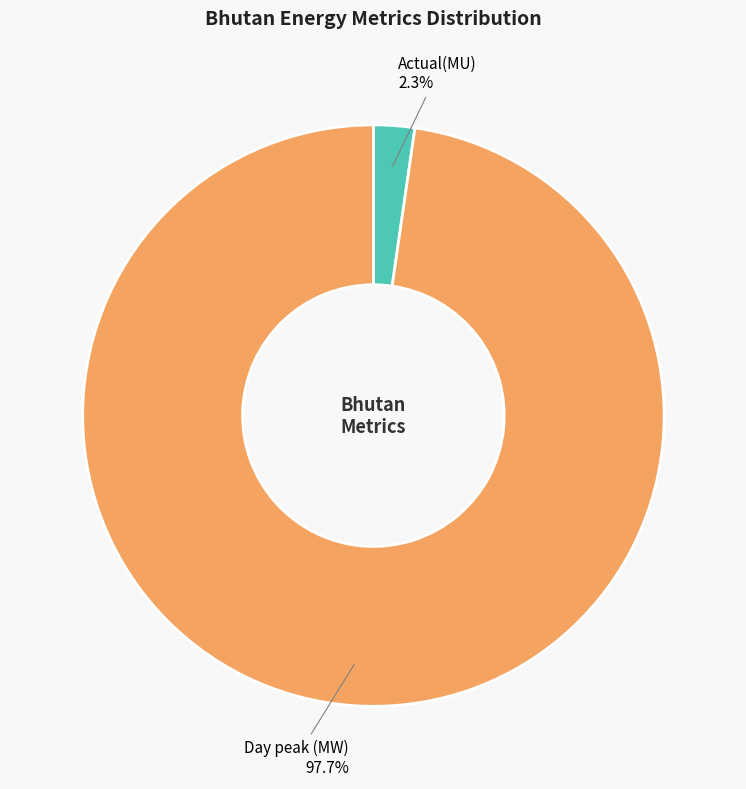

To the nearest percent, what is the combined percentage of Day peak (MW) and Actual(MU)?

100%